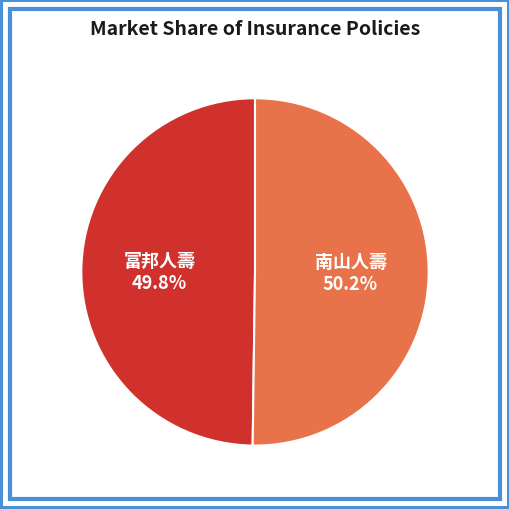

Is the sum of 富邦人壽 and 南山人壽 greater than half?

Yes